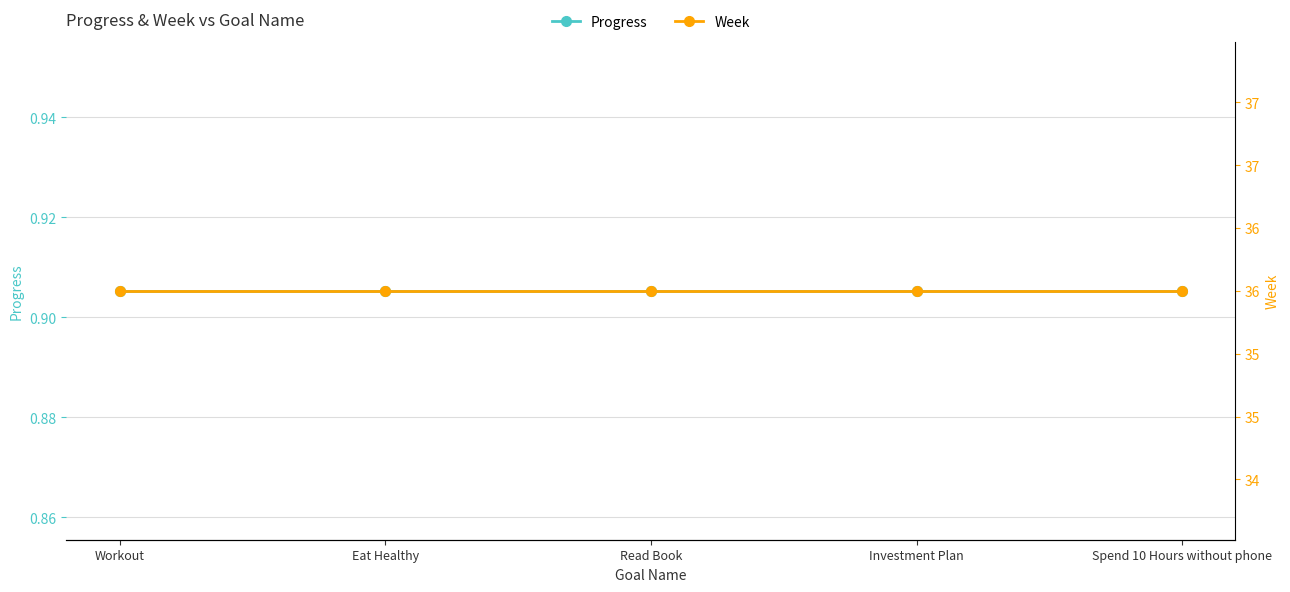

Which series changed the most between Workout and Investment Plan?

Progress